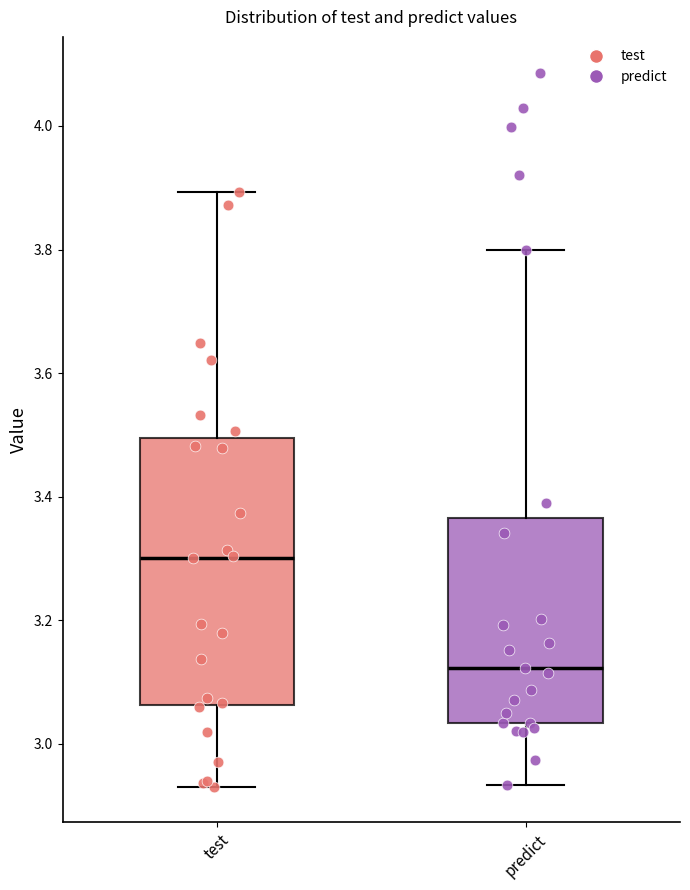

Which box has the lowest median line?

predict